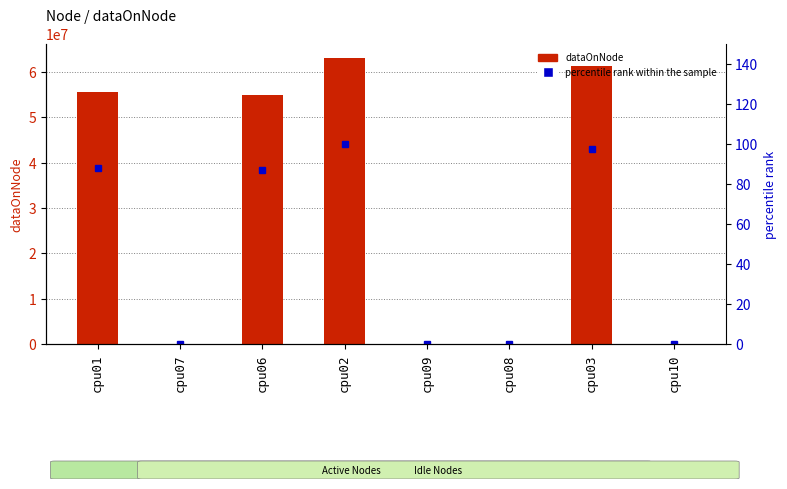

At which label does percentile rank within the sample first exceed 87?

cpu01